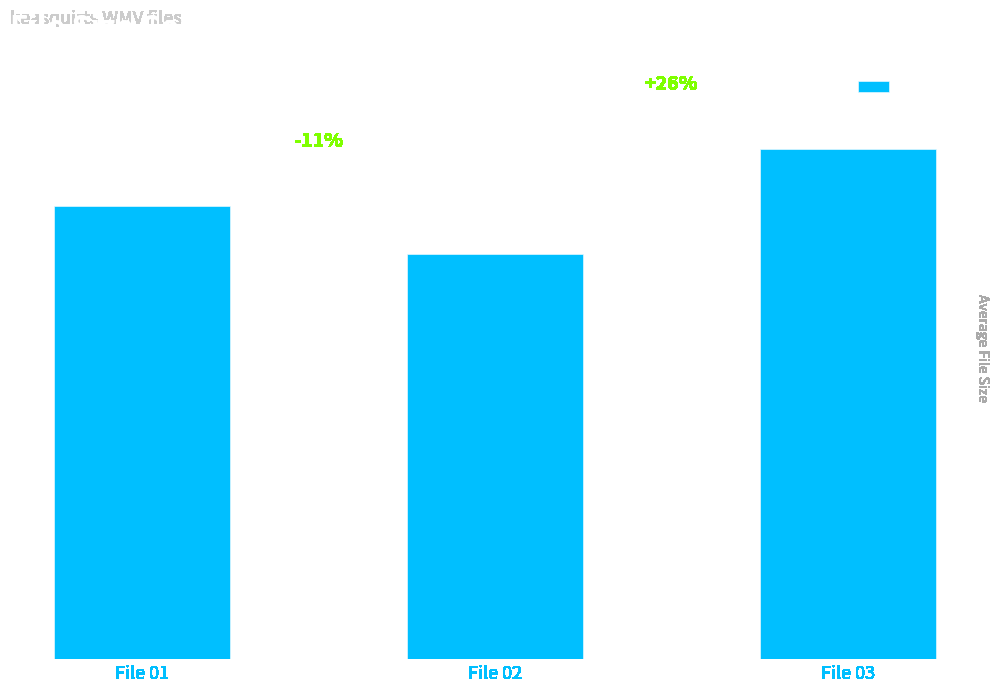

Does the chart contain any negative values?

No